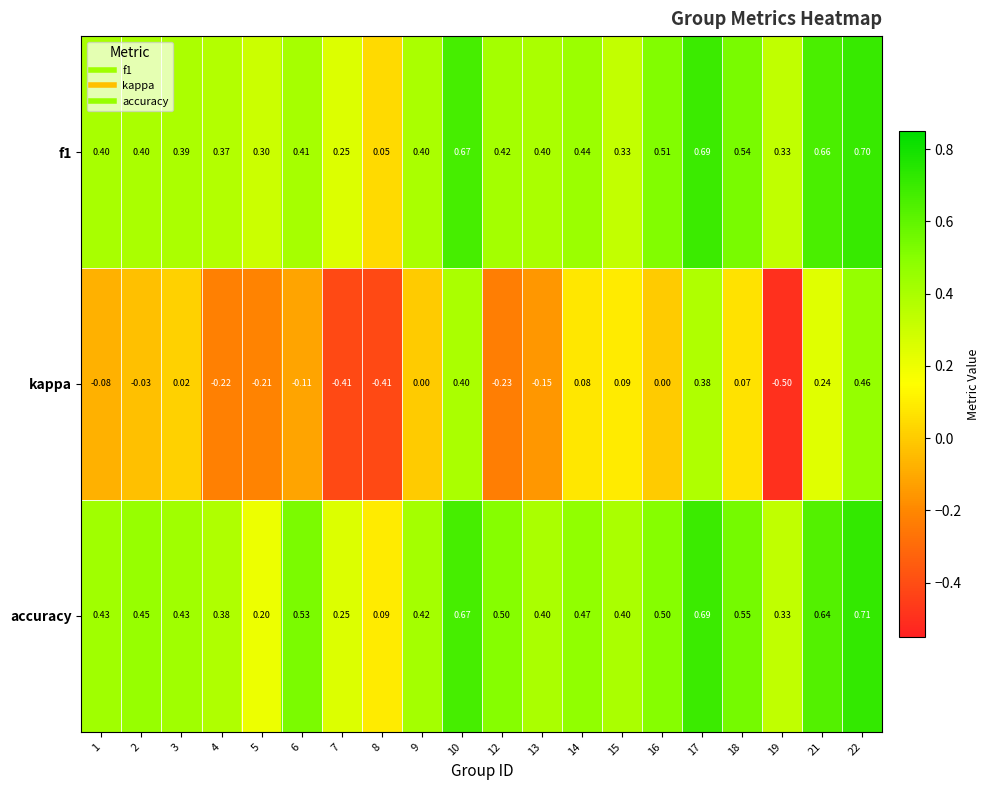

Is the value of kappa at 19 greater than the value of f1 at 5?

No